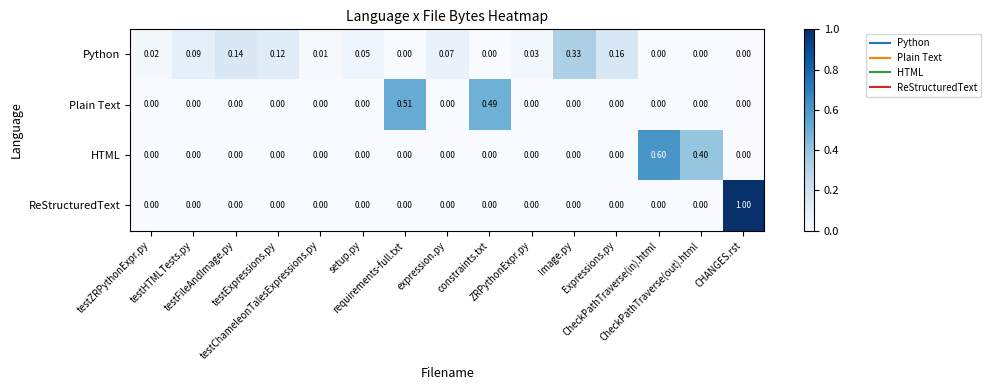

Which series has the widest spread of values?

ReStructuredText